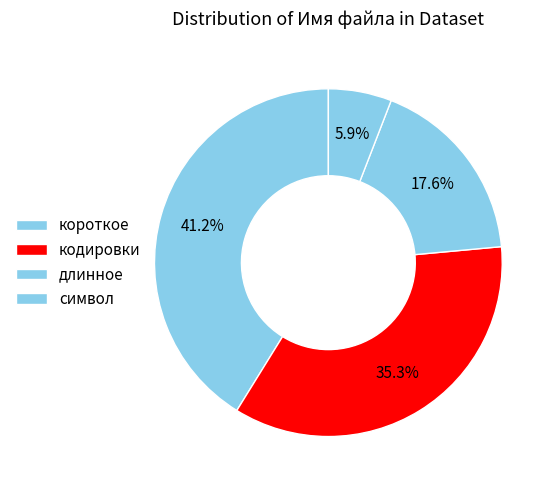

How many segments does this pie chart have?

4